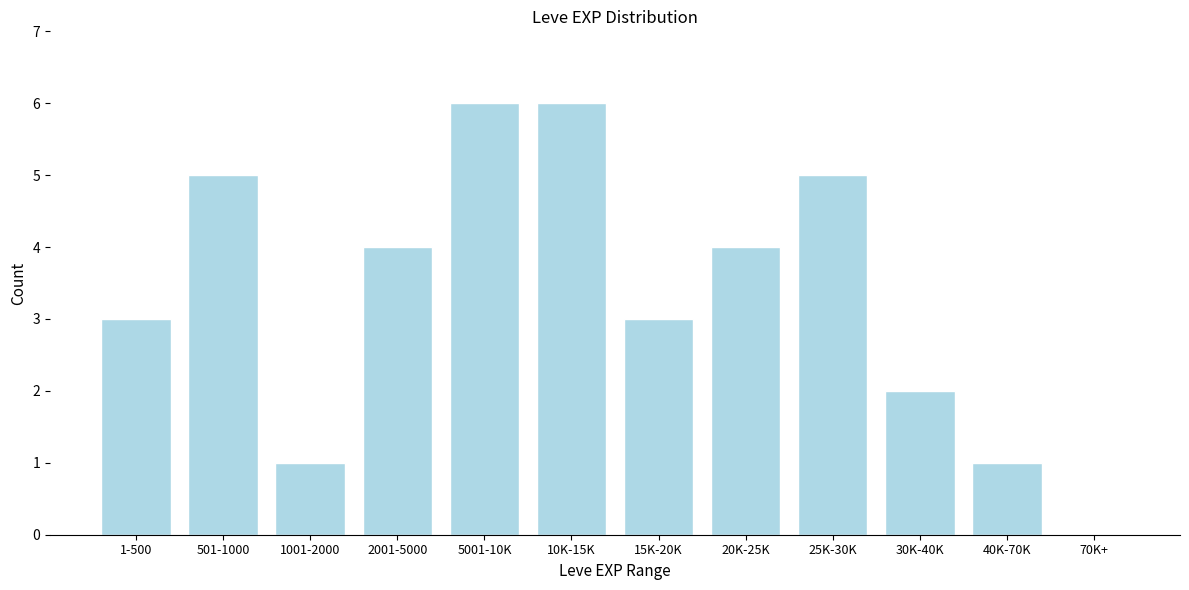

Reading left to right, list all the values displayed in this chart.

1-500=3	501-1000=5	1001-2000=1	2001-5000=4	5001-10K=6	10K-15K=6	15K-20K=3	20K-25K=4	25K-30K=5	30K-40K=2	40K-70K=1	70K+=0